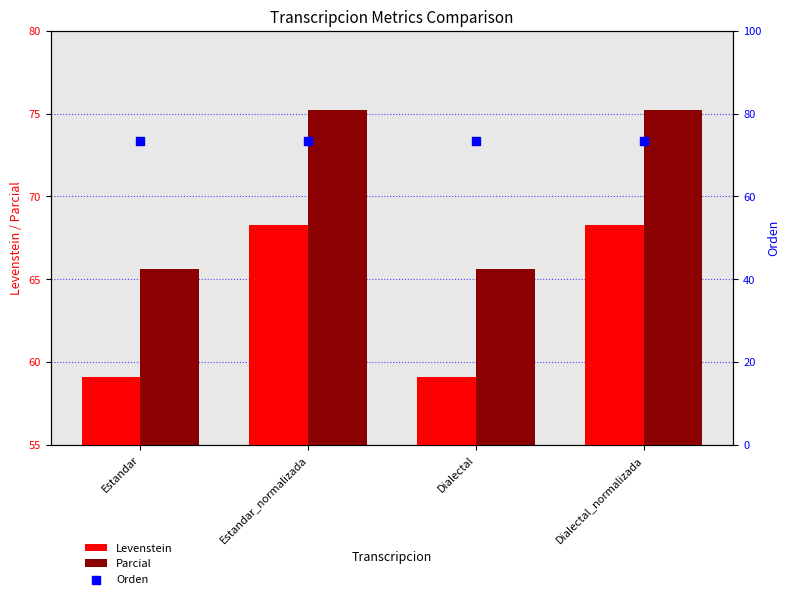

At which category is the sum across all series the highest?

Estandar_normalizada